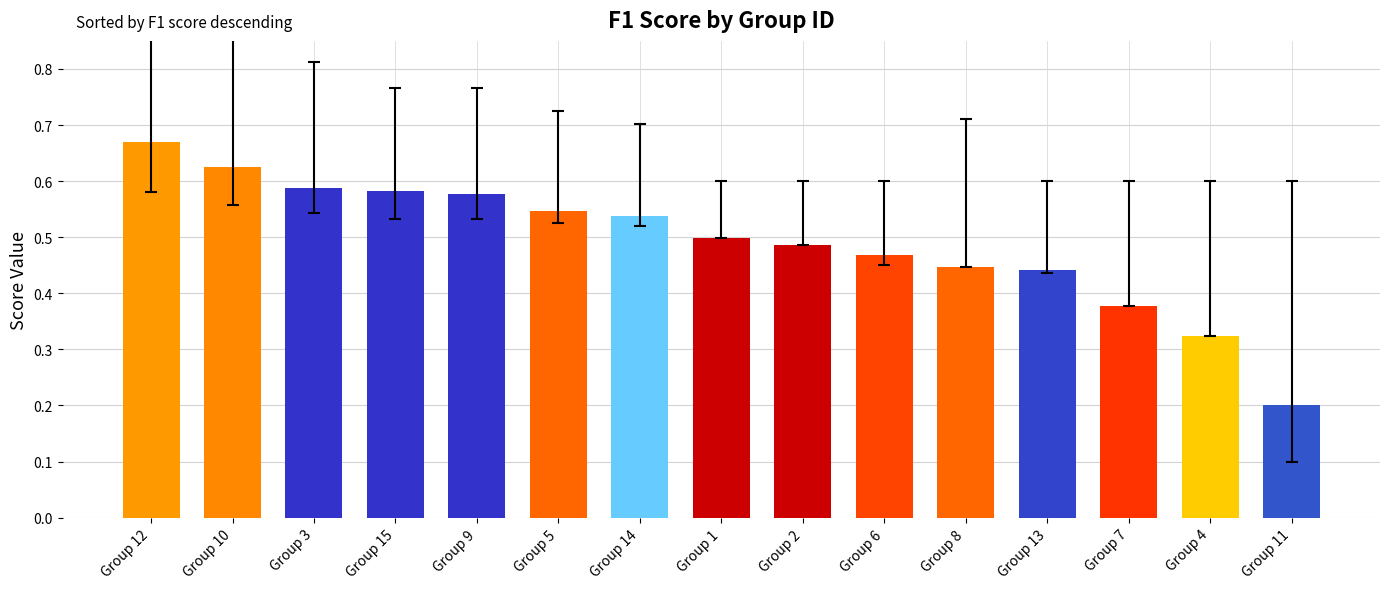

How many categories are shown in the chart?

15